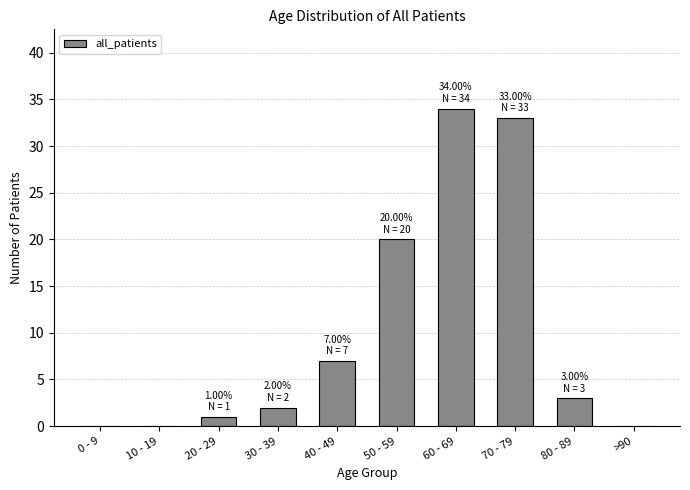

The chart shows a value of 20 at 50 - 59. True or false?

True